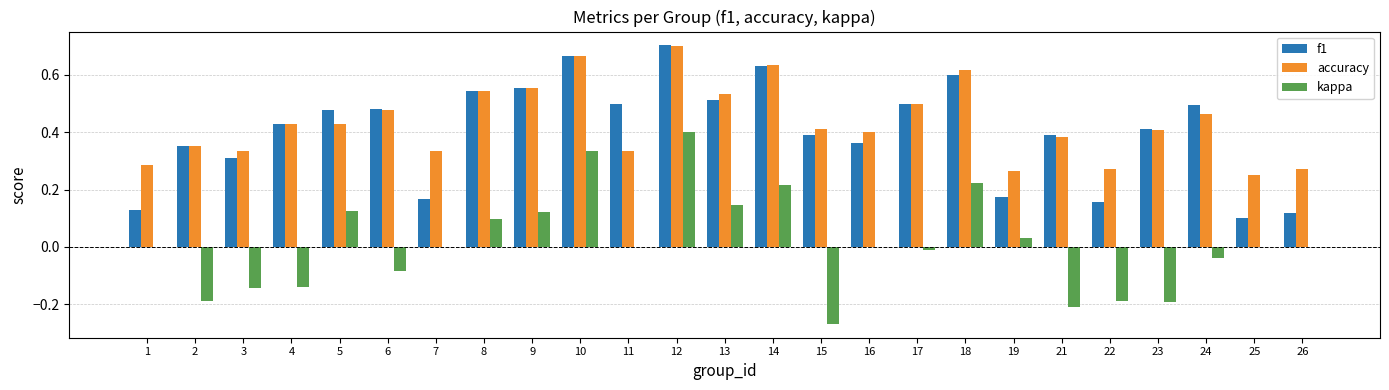

At which category is the sum across all series the highest?

12